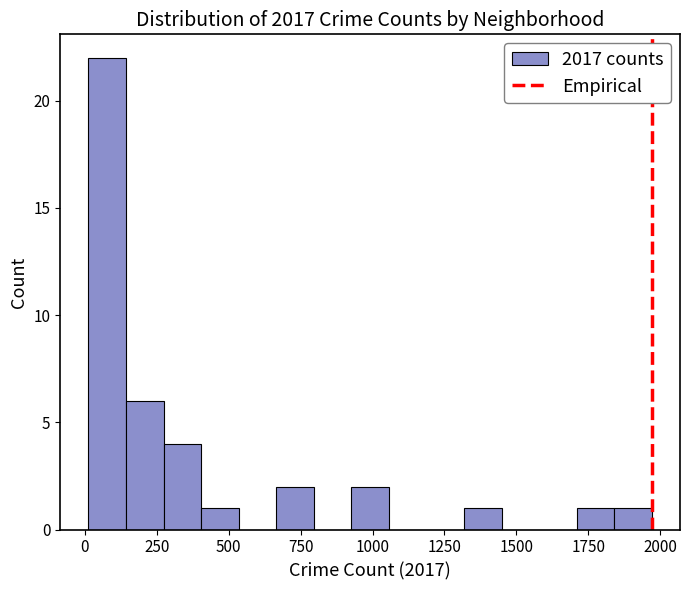

Read against the x-axis, roughly where is the centre of the tallest bar?

100